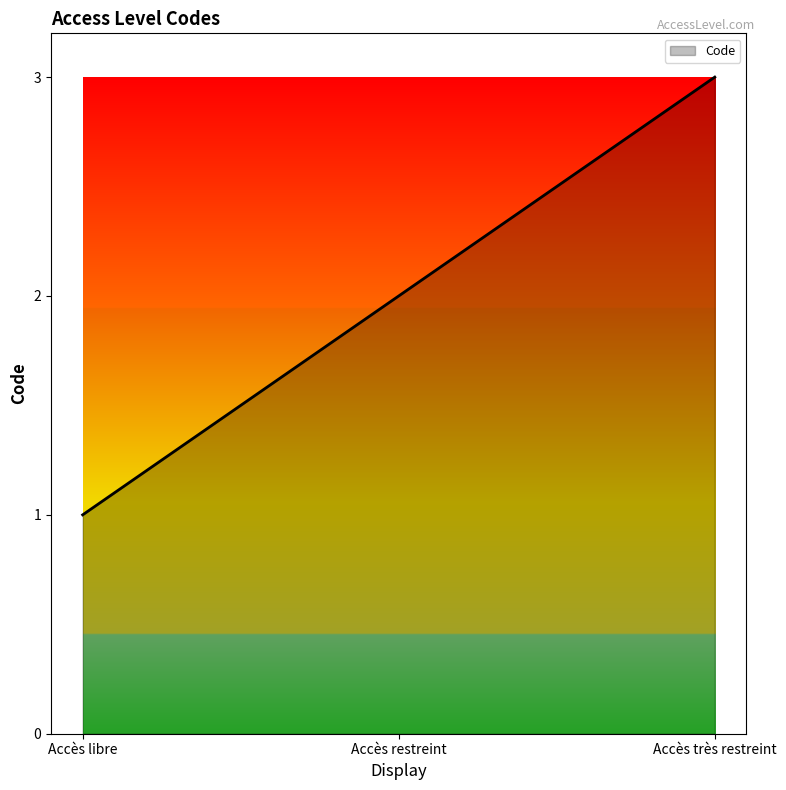

How many distinct data groups are displayed?

1